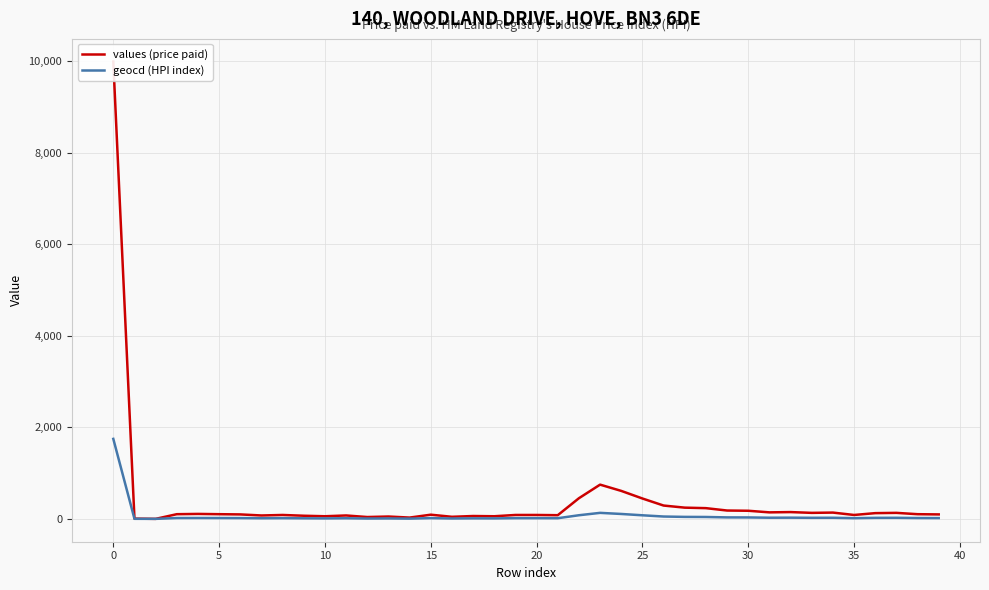

Rank the series at 20 from highest to lowest value.

values (price paid), geocd (HPI index)